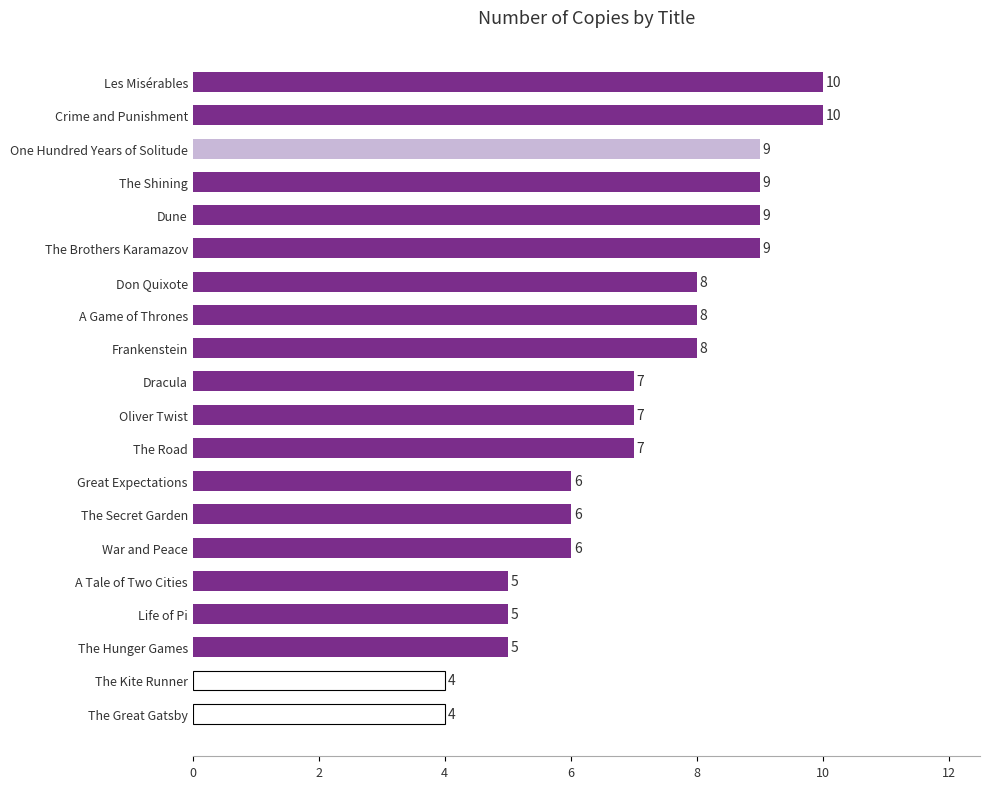

What is the change in value from A Game of Thrones to One Hundred Years of Solitude?

+1